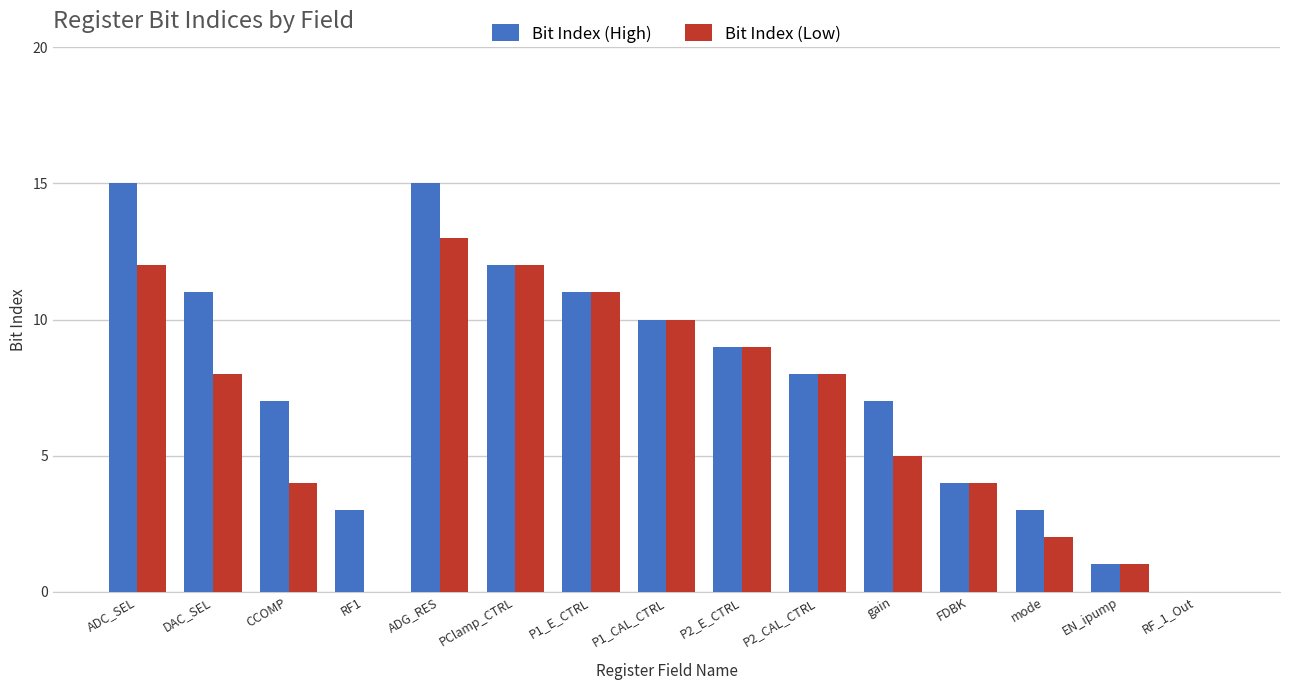

Which series has the largest total across all categories?

Bit Index (High)